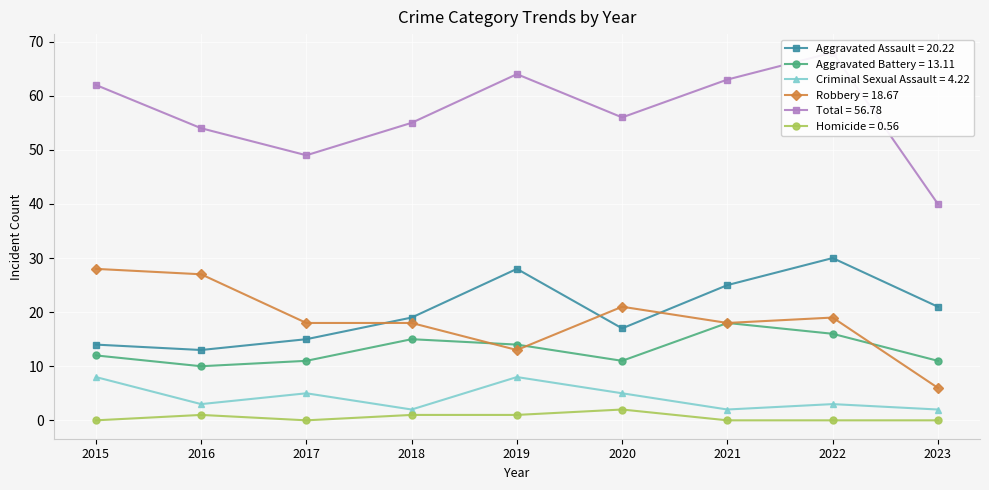

What is the value of the Aggravated Battery point at the 4th from the left?

15